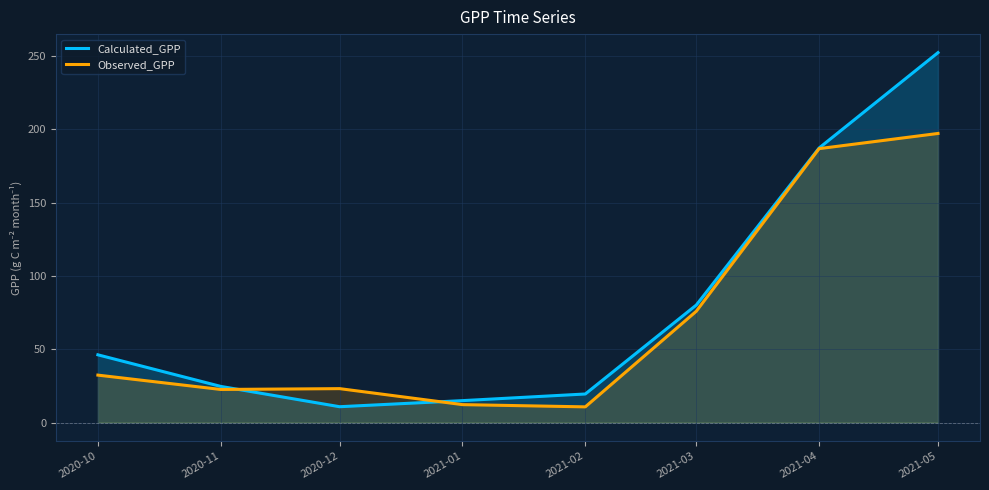

What are all the series names shown in the legend?

Calculated_GPP, Observed_GPP